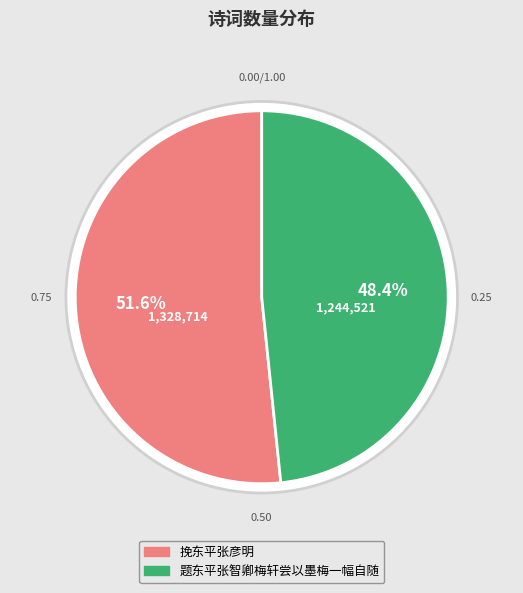

Which series has the largest range (max minus min)?

题东平张智卿梅轩尝以墨梅一幅自随